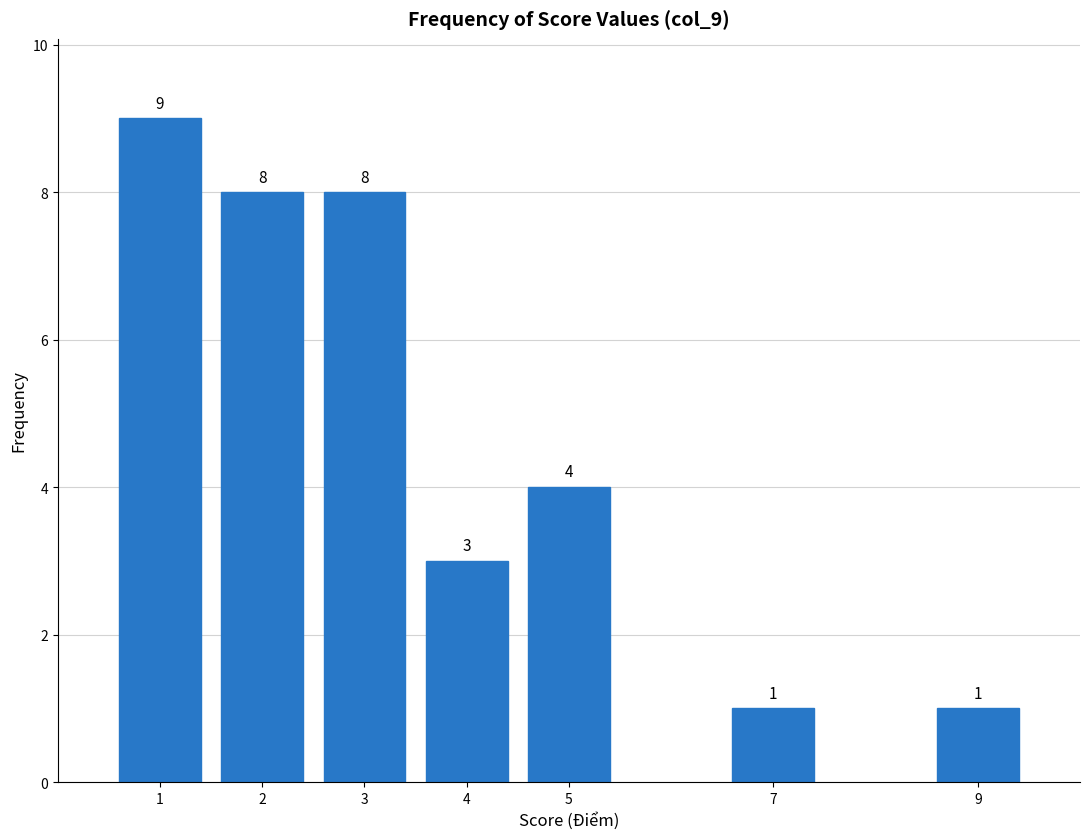

Reading left to right, transcribe all the data shown in this chart.

1=9	2=8	3=8	4=3	5=4	7=1	9=1